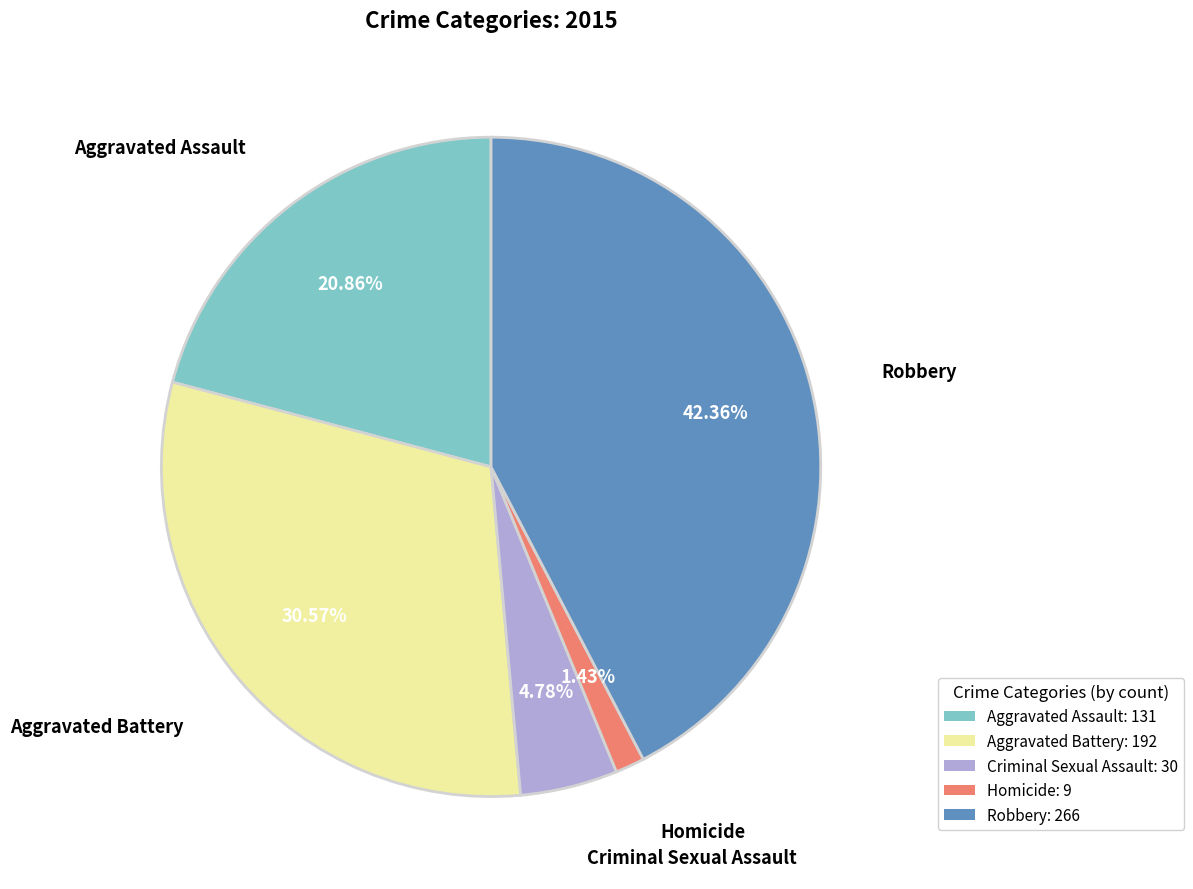

How many segments does this pie chart have?

5